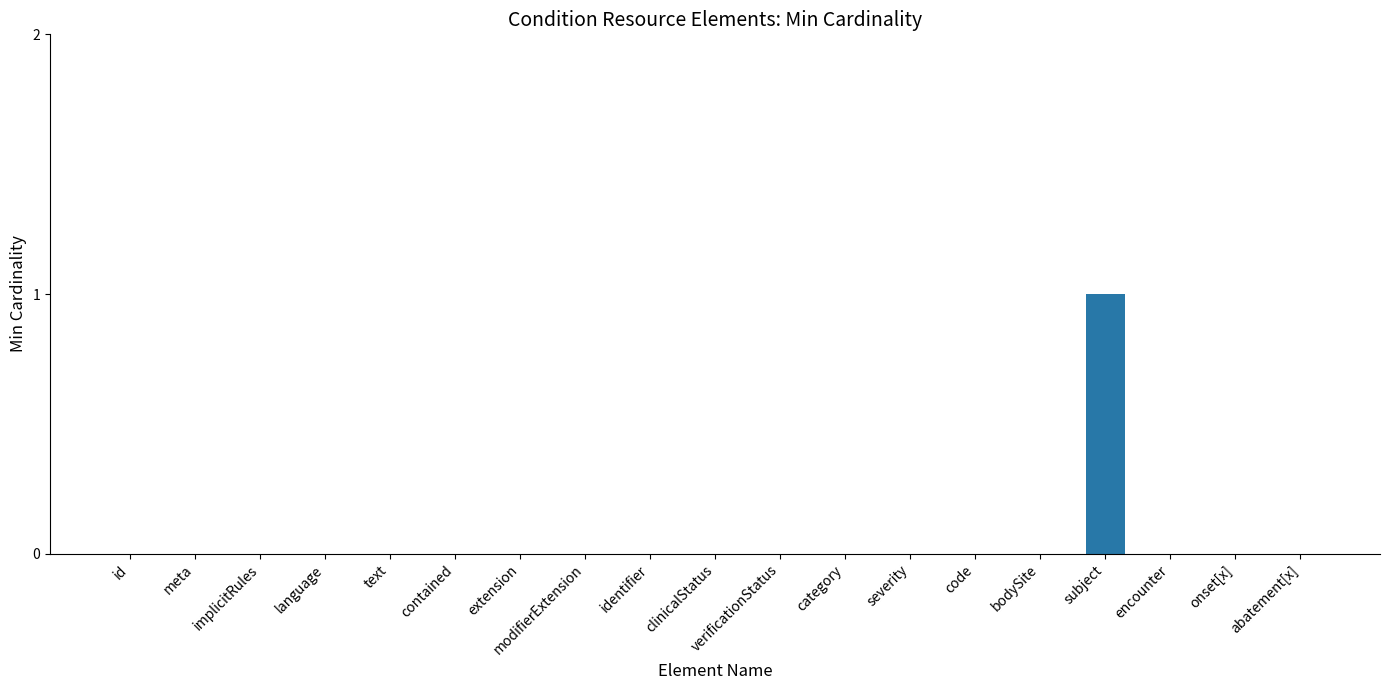

The value at identifier is -1. True or false?

False